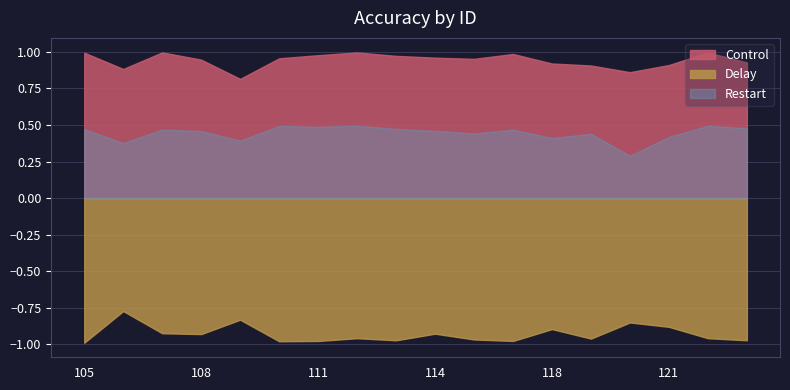

Is the value of Control at 105 greater than the value of Delay at 106?

Yes